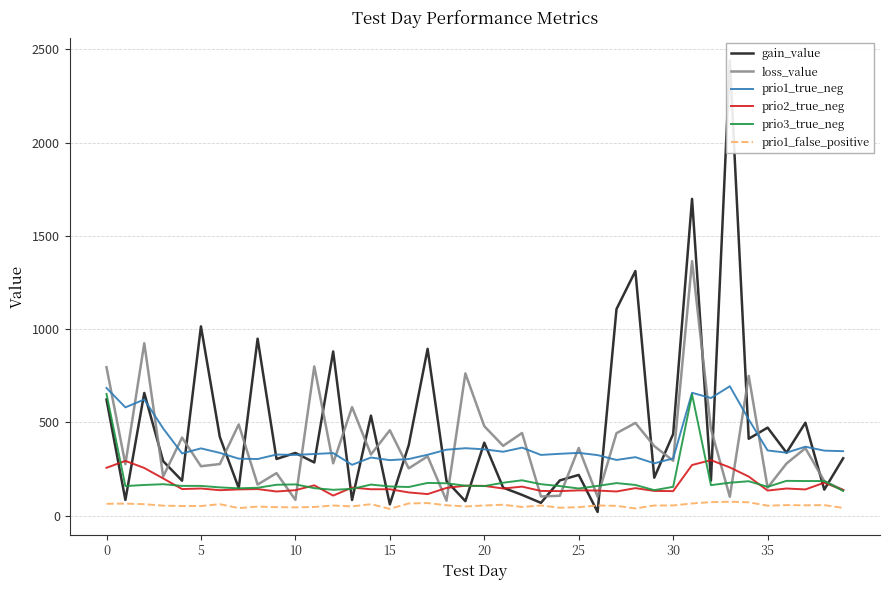

Is it true that gain_value equals 2209.4 at 28?

False